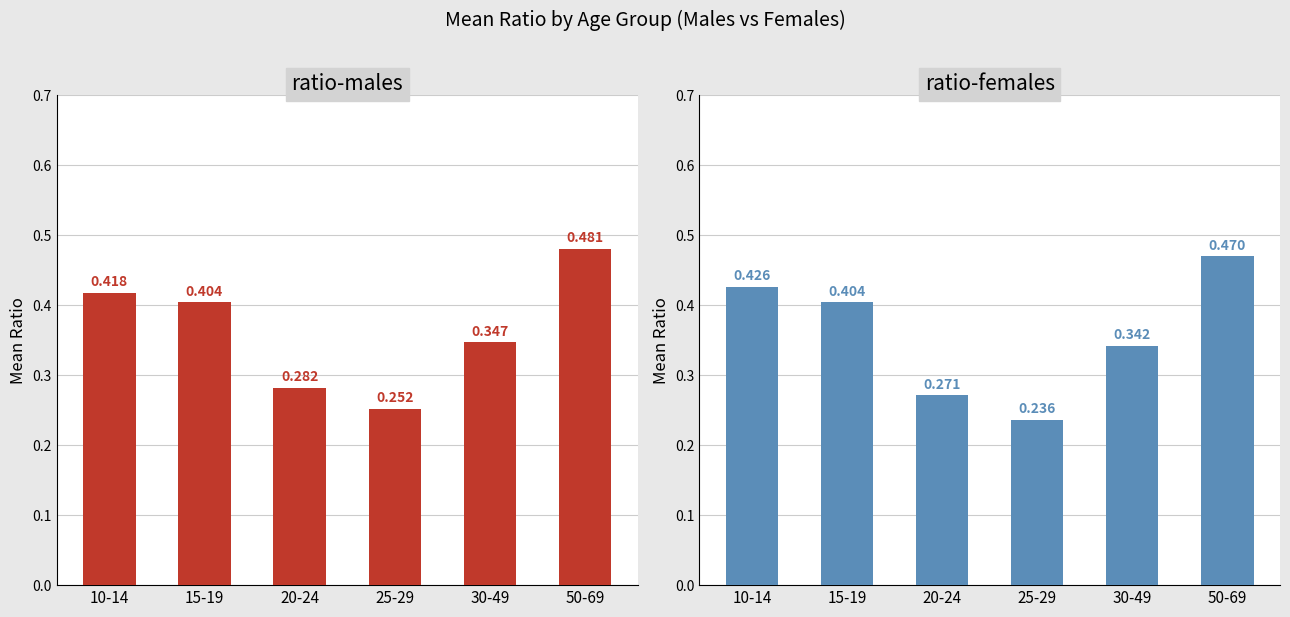

List the series in order of their peak value, highest first.

ratio-males, ratio-females